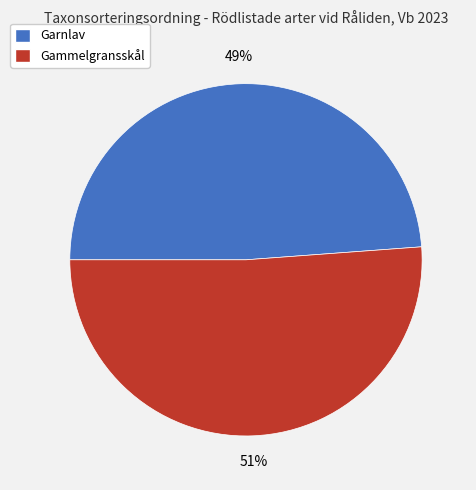

To the nearest percent, what is the difference between the largest and smallest slice percentages?

2%